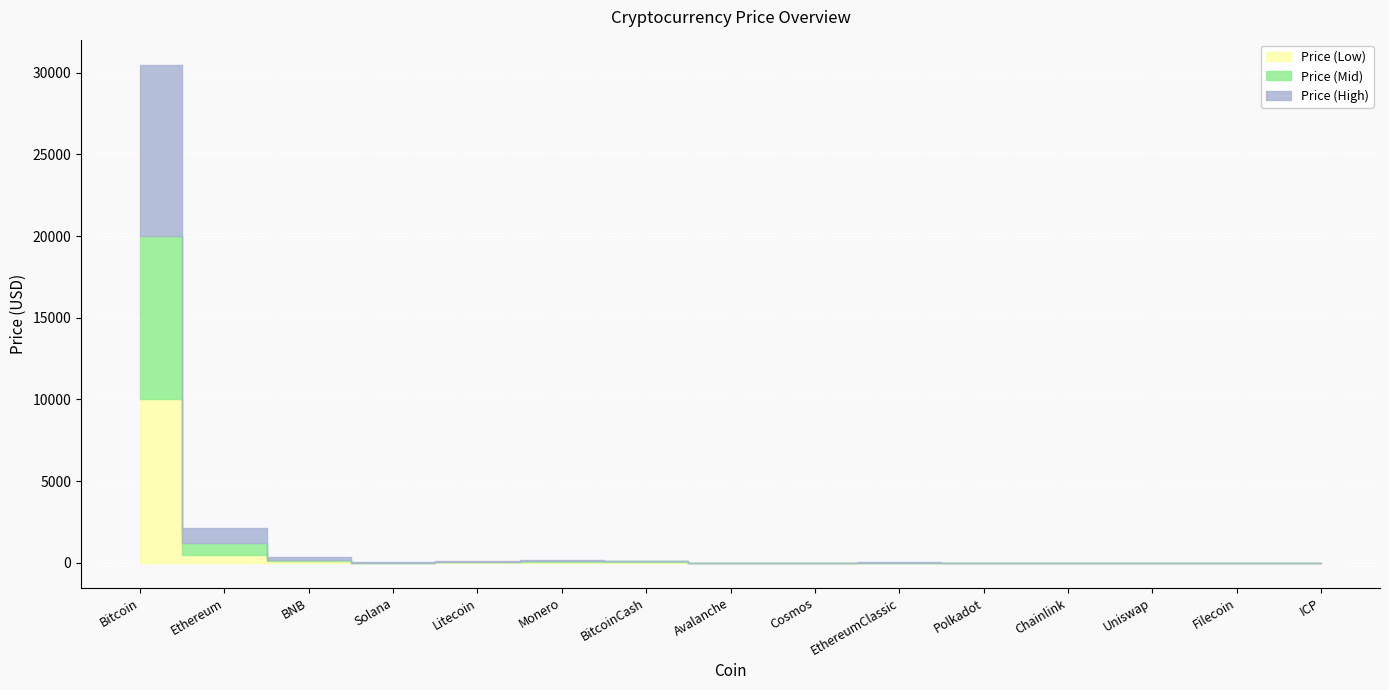

What are all the series names shown in the legend?

Price (Low), Price (Mid), Price (High)